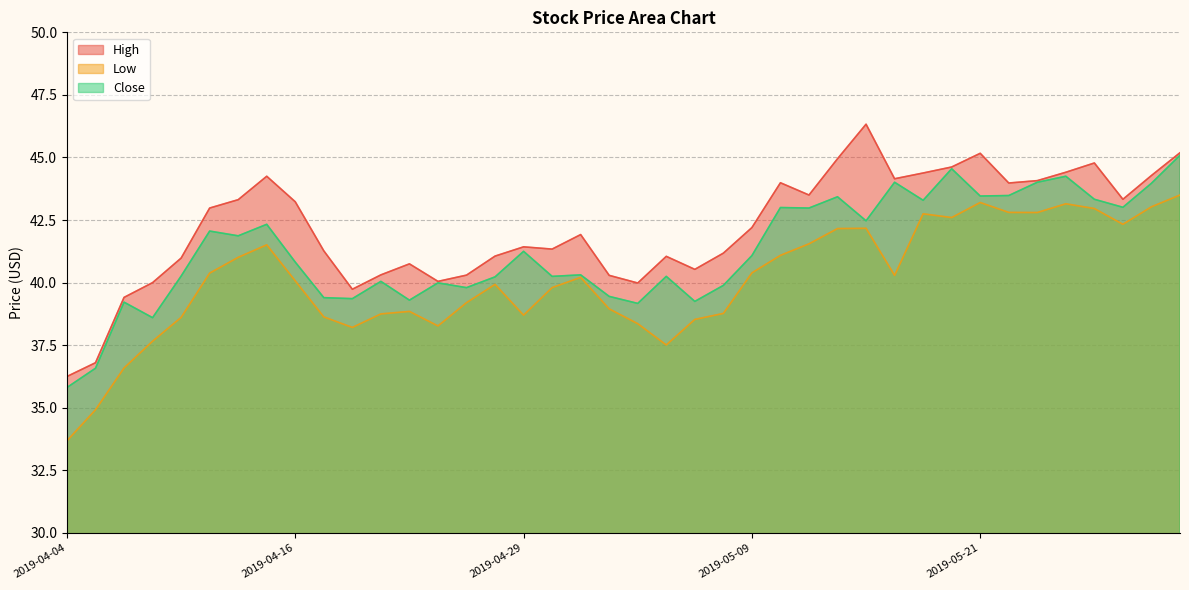

At which category does the chart reach its minimum across all series?

2019-04-04